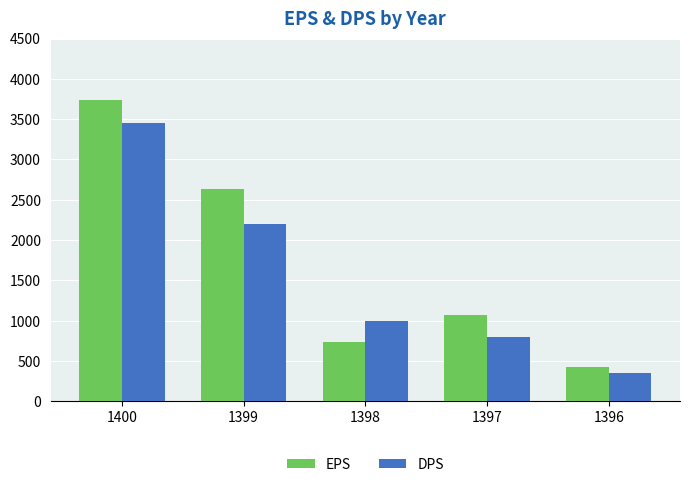

How many series are shown in this chart?

2